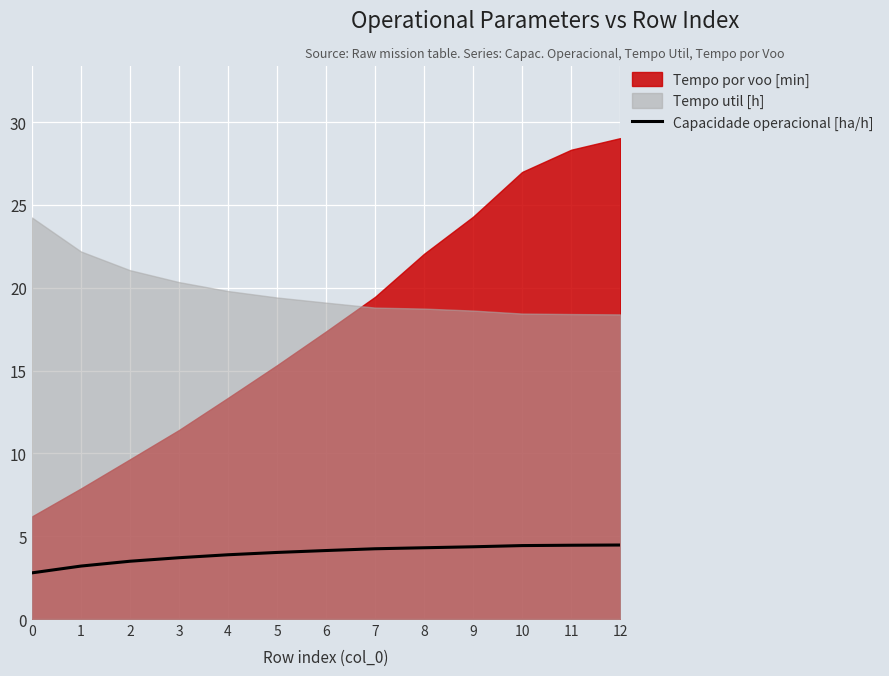

What is the maximum value for Capacidade operacional [ha/h]?

4.5